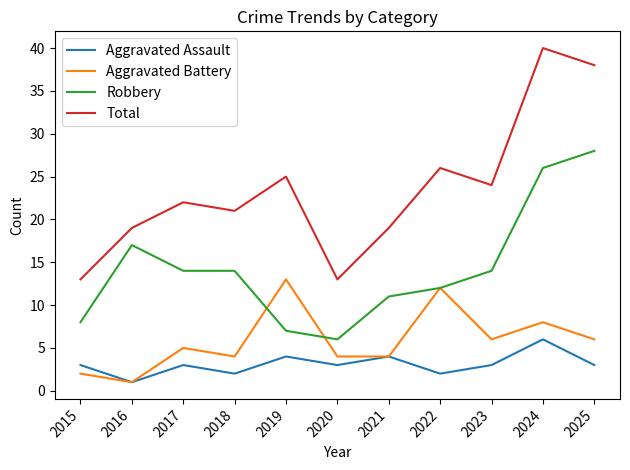

How many interior local peaks does the Total series have?

4